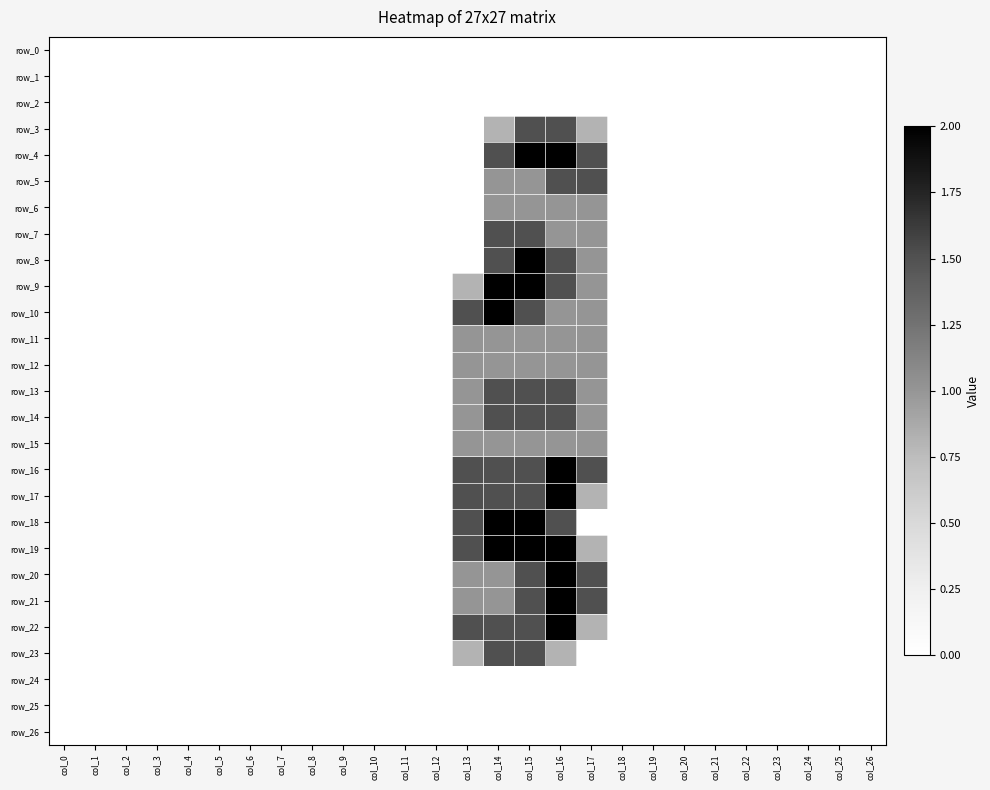

Between col_12 and col_25, which series saw the biggest shift?

row_0